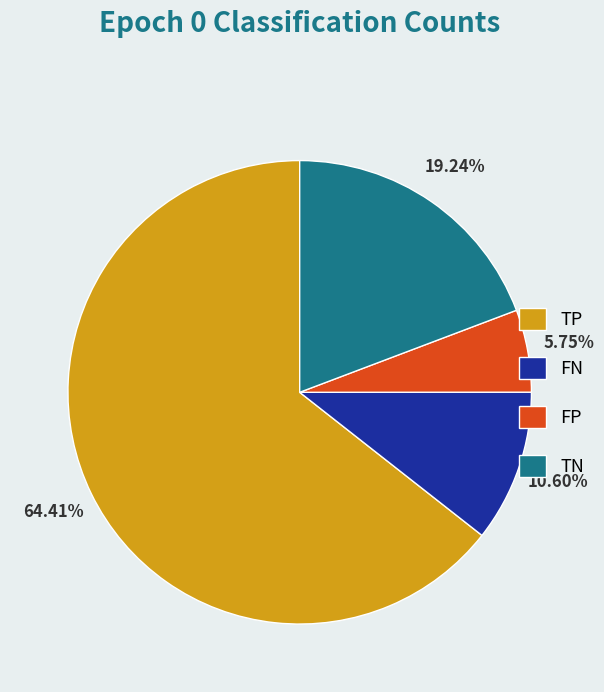

How much of the chart is everything except TN?

80.8%